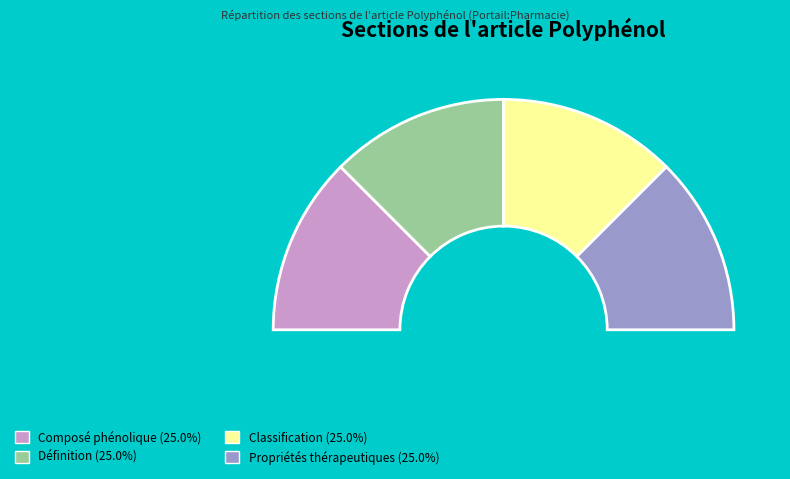

Which category has the smallest portion of the pie?

Composé phénolique